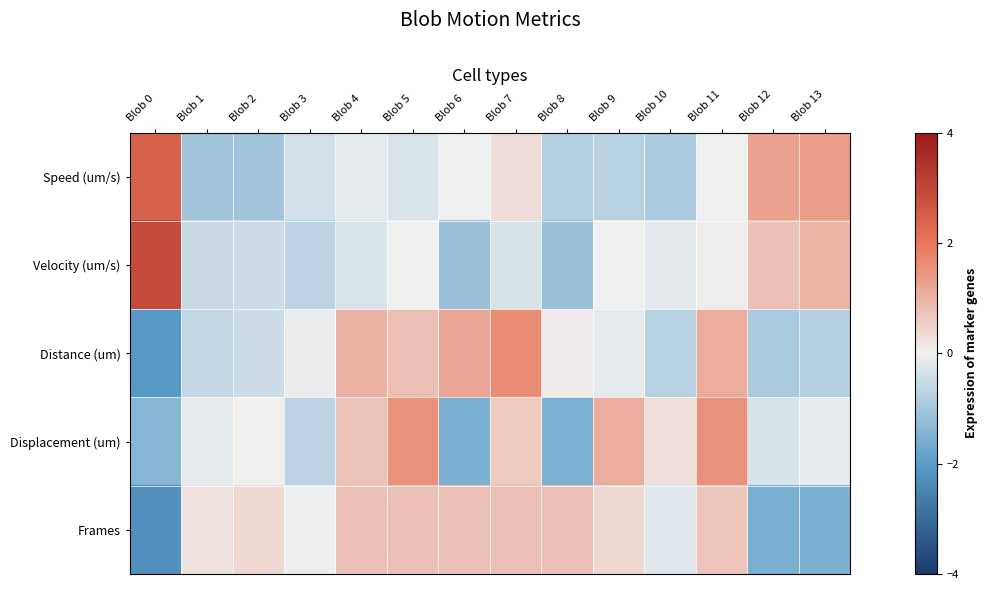

At which category is the sum across all series the highest?

Blob 11